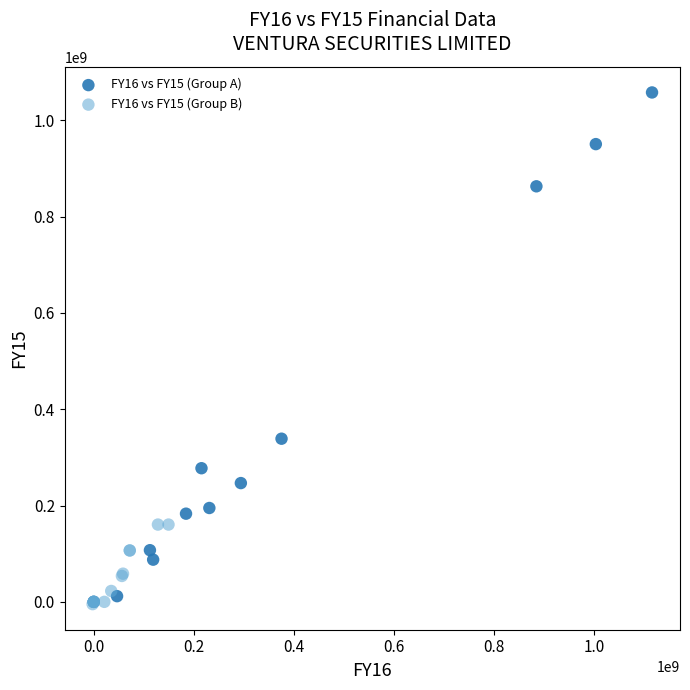

What are all the series names shown in the legend?

FY16 vs FY15 (Group A), FY16 vs FY15 (Group B)